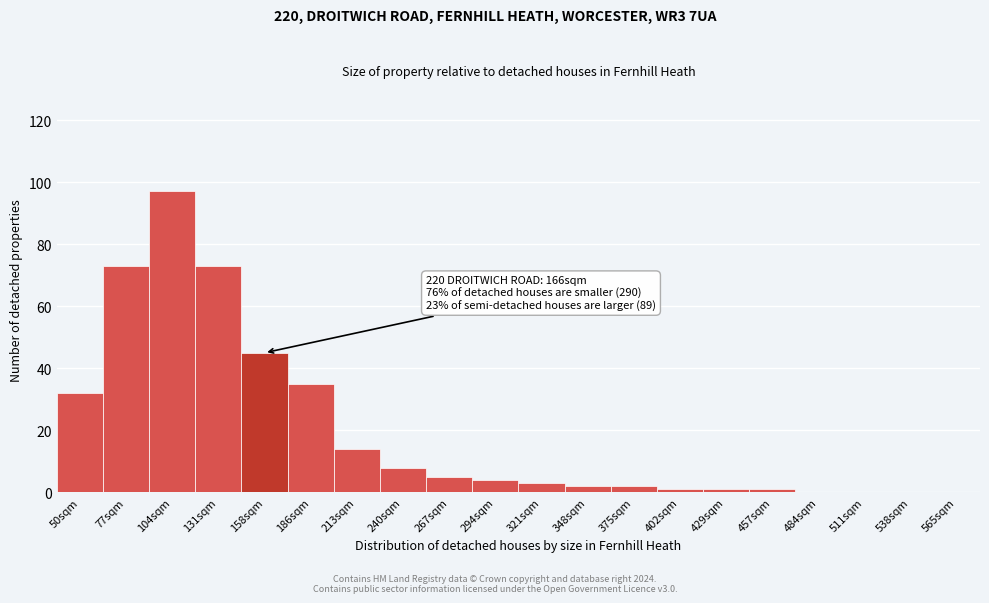

Reading left to right, list all the values displayed in this chart.

50sqm=32	77sqm=73	104sqm=97	131sqm=73	158sqm=45	186sqm=35	213sqm=14	240sqm=8	267sqm=5	294sqm=4	321sqm=3	348sqm=2	375sqm=2	402sqm=1	429sqm=1	457sqm=1	484sqm=0	511sqm=0	538sqm=0	565sqm=0